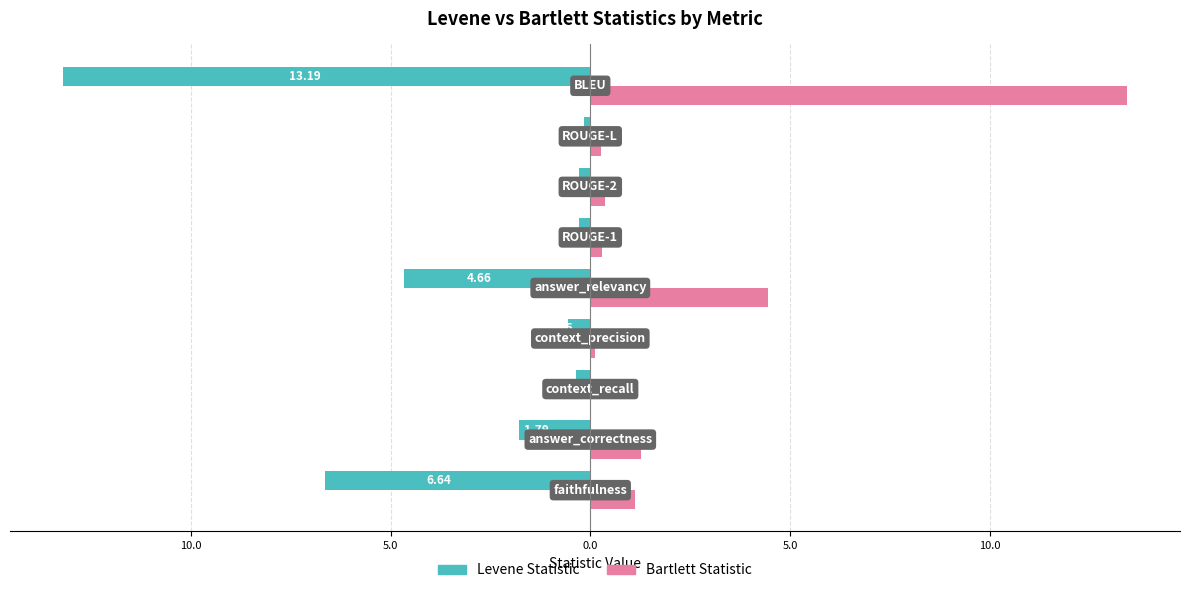

What are all the series names shown in the legend?

Levene Statistic, Bartlett Statistic